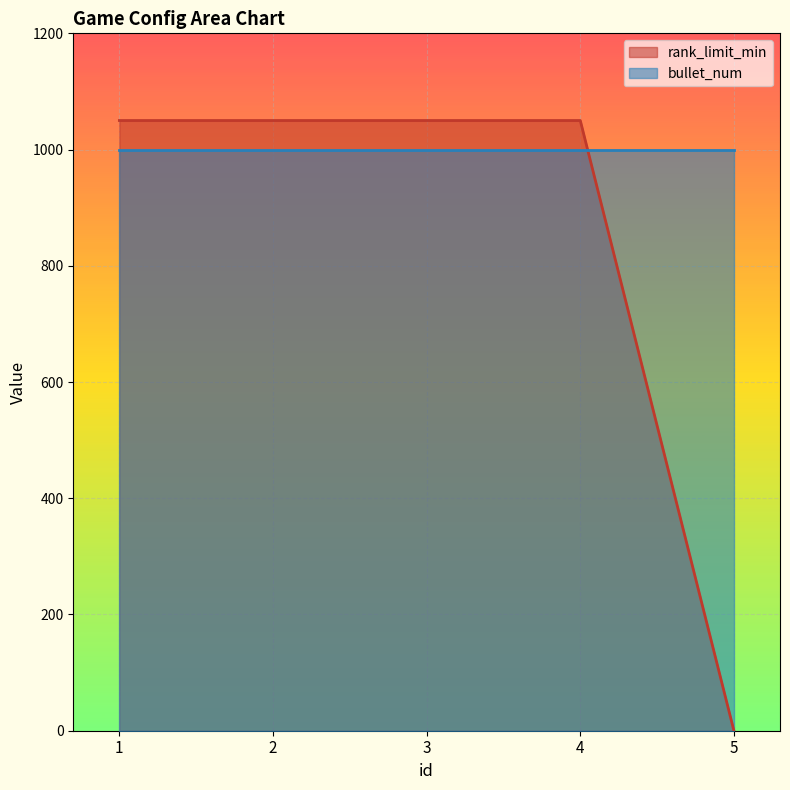

Reading left to right, what are all the values shown in this chart?

1=1050	2=1050	3=1050	4=1050	5=0